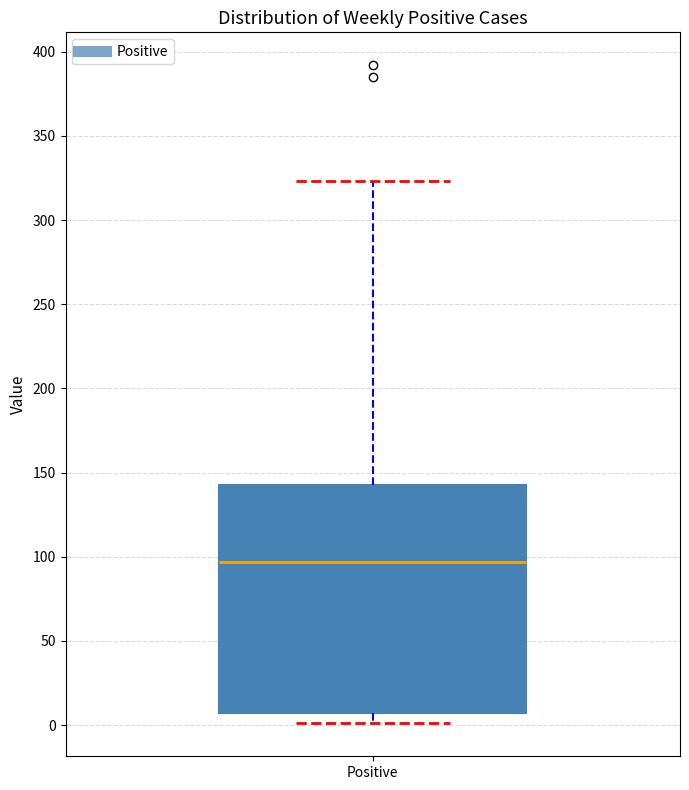

Read this box plot against the y-axis: the position of the median line, the range covered by the box, and the ends of both whiskers. The values are not printed on the chart, so give them approximately, as read against the axis.

median 95, box 5 to 145, whiskers 0 to 325